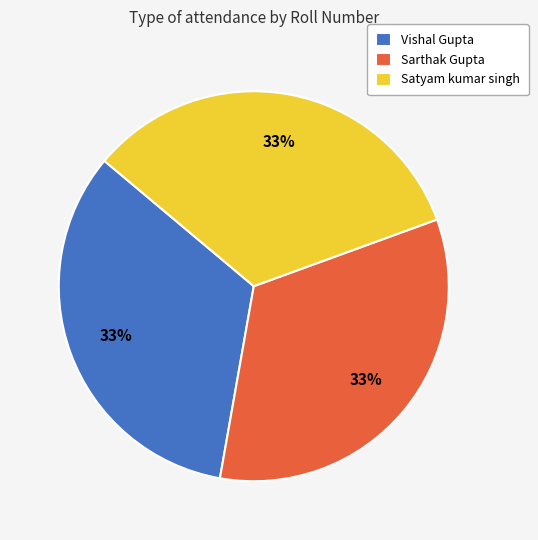

Is Vishal Gupta the majority of the pie?

No